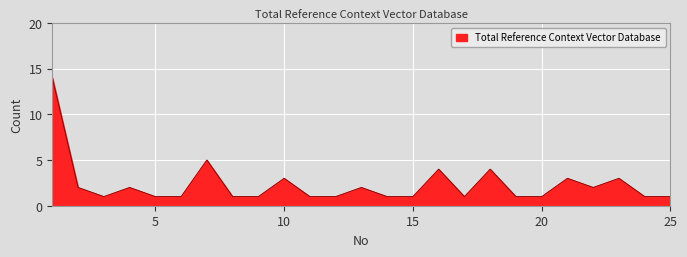

What is the greatest value displayed?

14